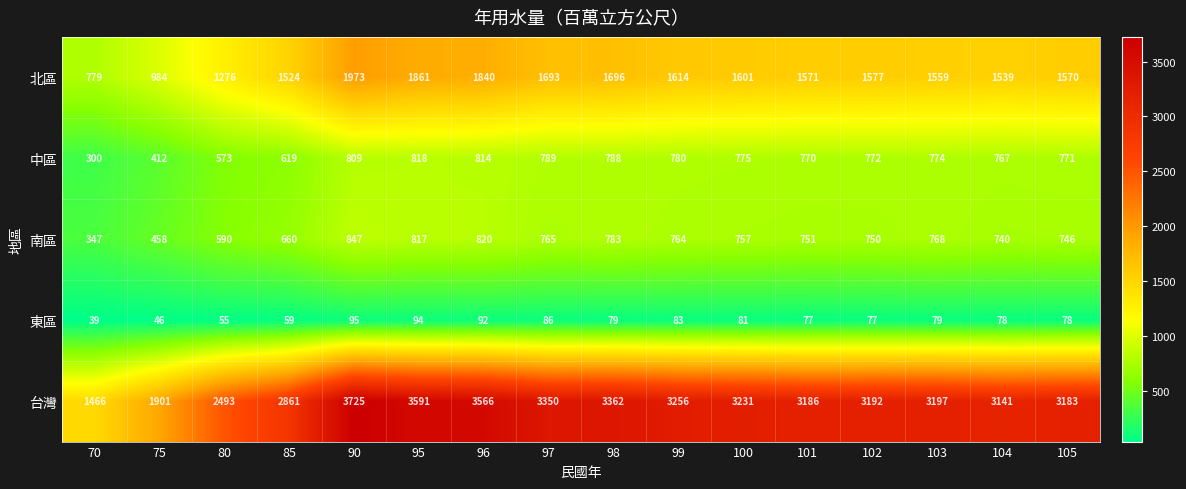

Which series has the widest spread of values?

台灣